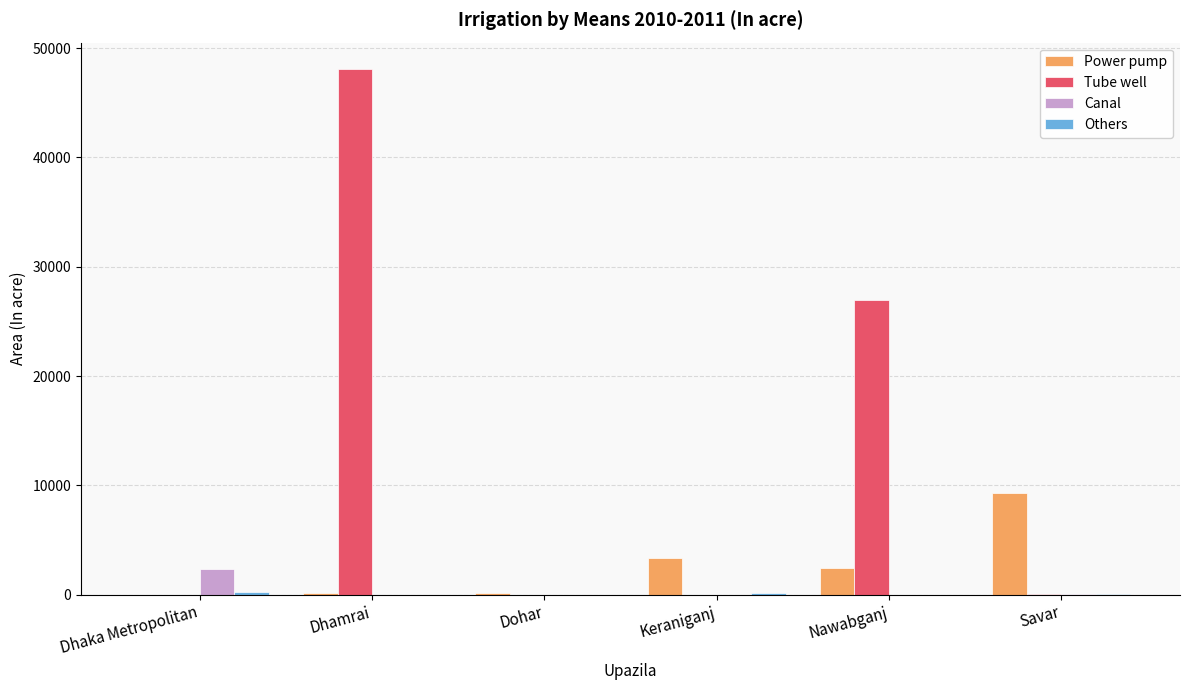

The value of Power pump at Savar is 9275. True or false?

True